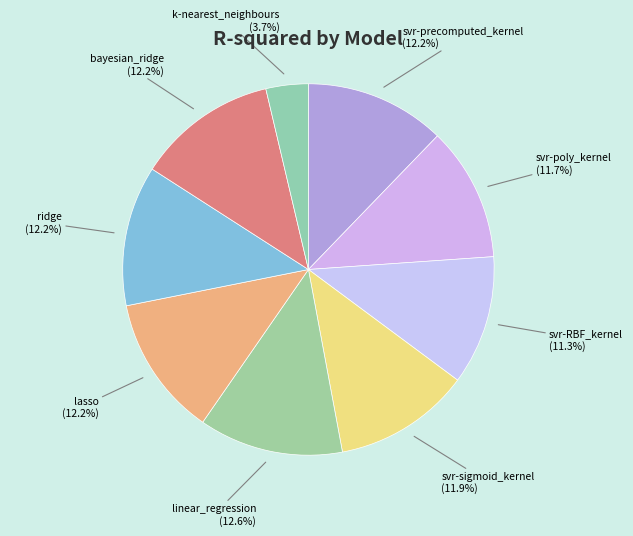

How many segments does this pie chart have?

9